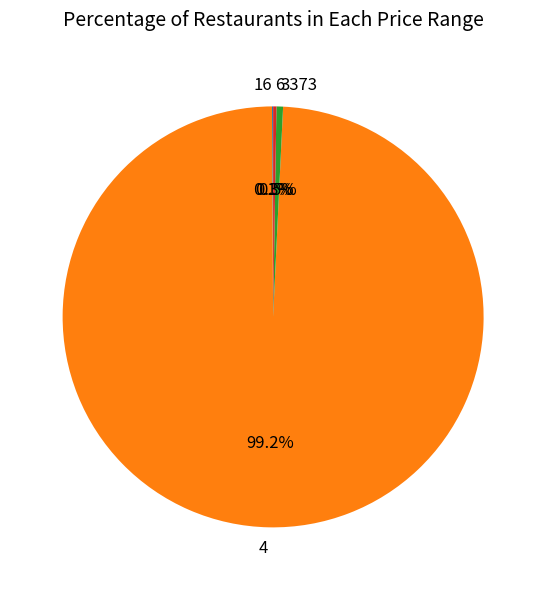

What is the largest slice in the pie chart?

4